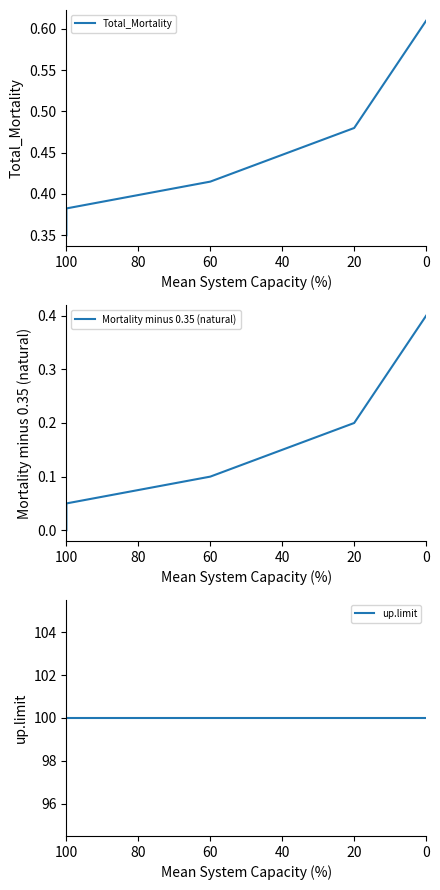

Reading left to right, extract all data points from this chart.

Total_Mortality: 0.3	0.4	0.4	0.4	0.5	0.5	0.5	0.6	0.6
Mortality minus 0.35 (natural): 0.0	0.1	0.1	0.1	0.2	0.2	0.3	0.3	0.4
up.limit: 100.0	100.0	100.0	100.0	100.0	100.0	100.0	100.0	100.0